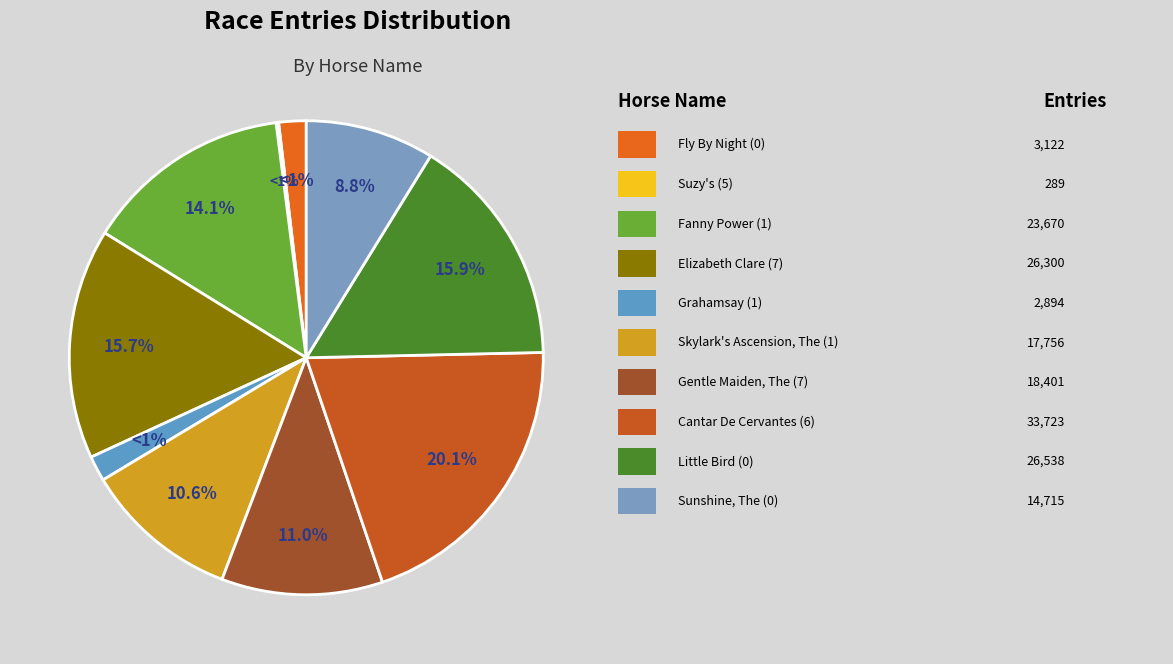

What portion of the pie excludes Fanny Power (1)?

85.9%